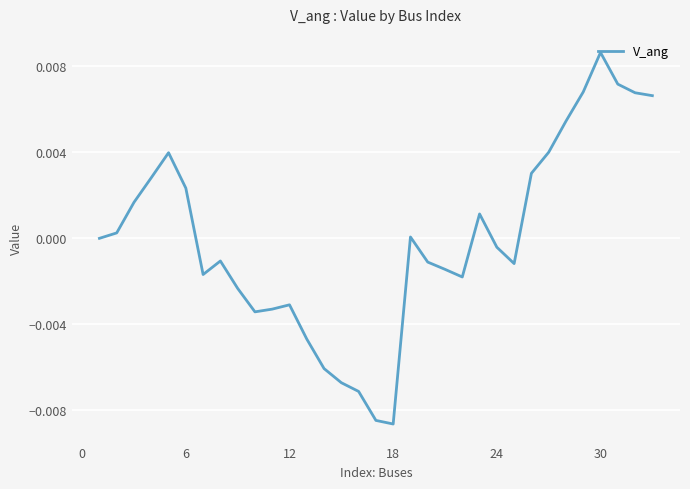

Count the number of categories in the chart.

33